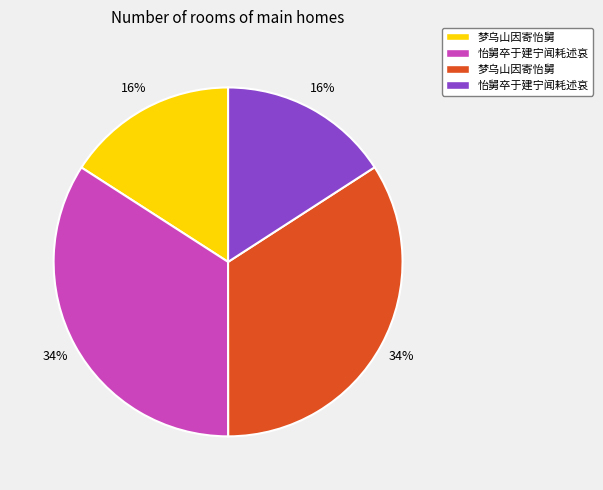

Does any single category account for the majority?

No